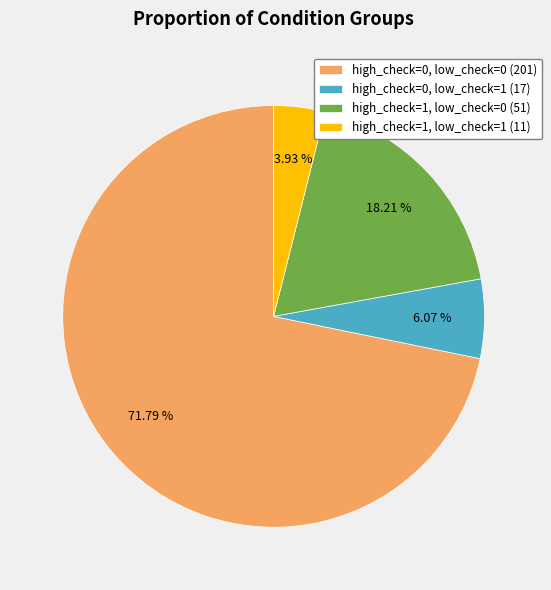

Is the sum of high_check=1, low_check=1 (11) and high_check=0, low_check=1 (17) greater than half?

No